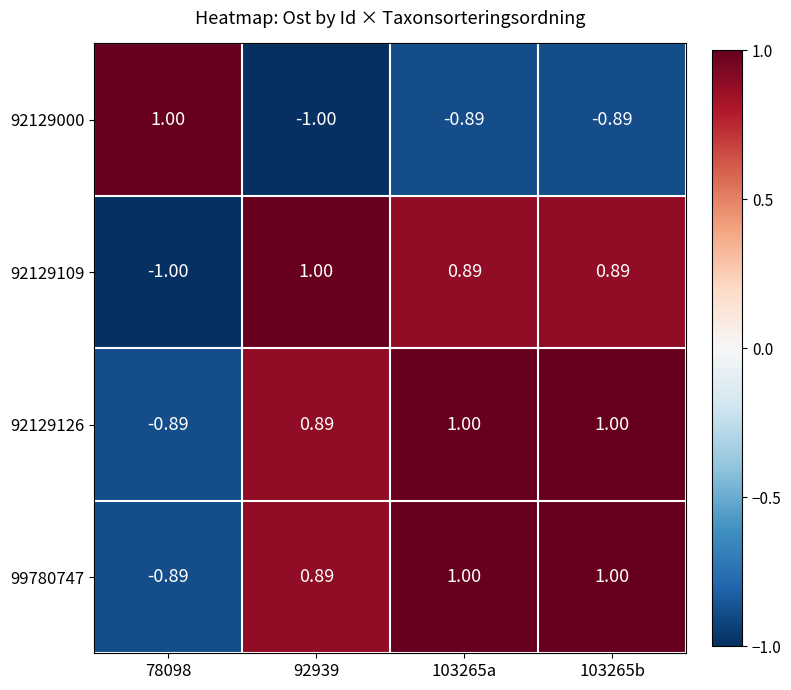

Reading left to right, what are all the values shown in this chart?

92129000: 78098=1.0	92939=-1.0	103265a=-0.9	103265b=-0.9
92129109: 78098=-1.0	92939=1.0	103265a=0.9	103265b=0.9
92129126: 78098=-0.9	92939=0.9	103265a=1.0	103265b=1.0
99780747: 78098=-0.9	92939=0.9	103265a=1.0	103265b=1.0